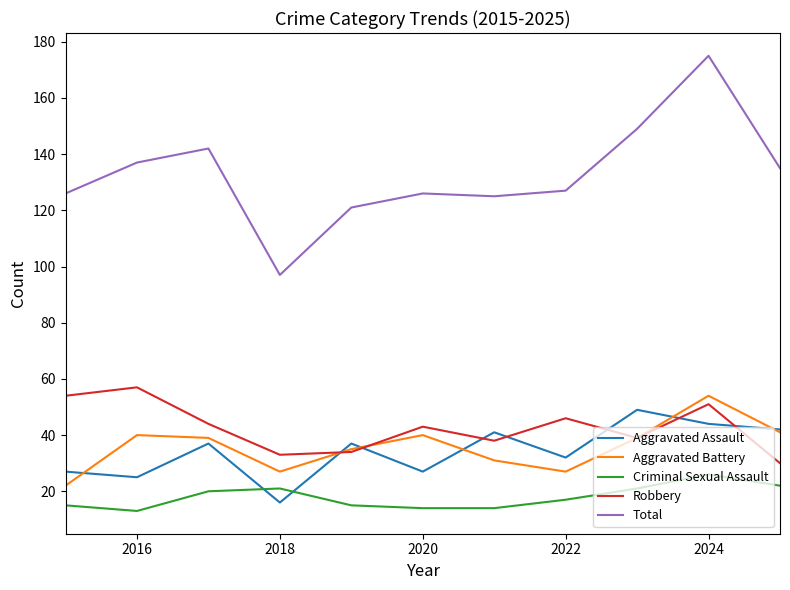

At how many categories does at least one series exceed 18?

11